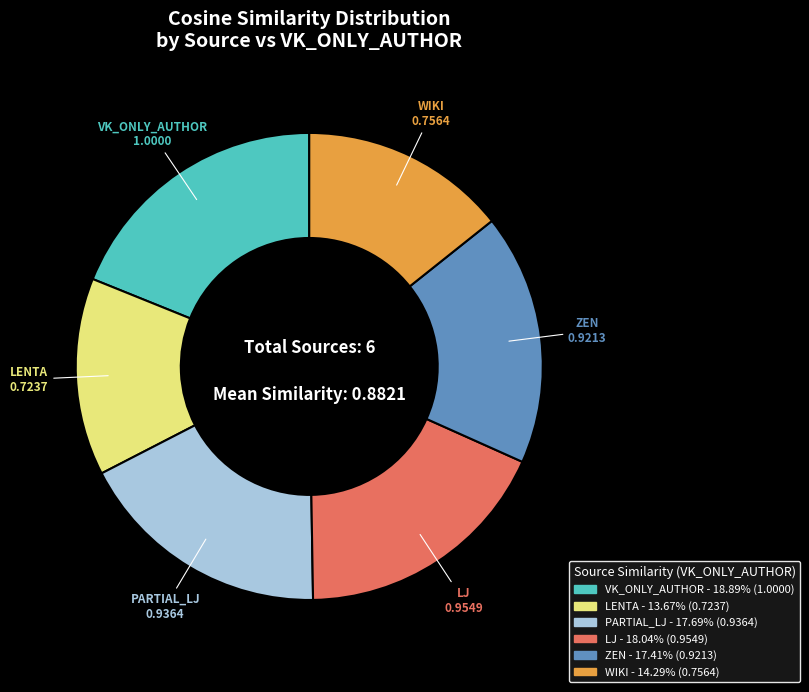

Between VK_ONLY_AUTHOR and LJ, which is larger?

VK_ONLY_AUTHOR